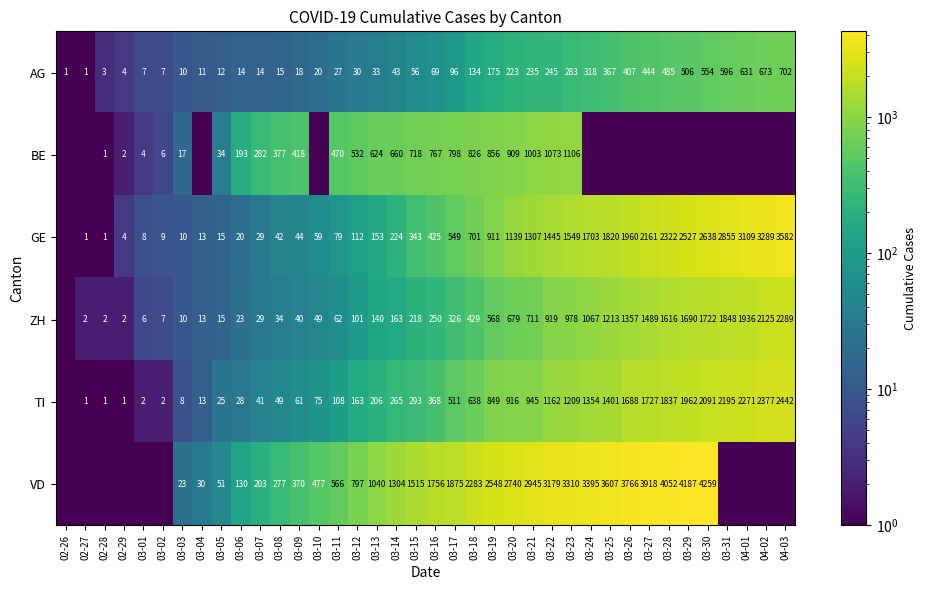

At 03-20, list the series in order from largest to smallest.

VD, GE, TI, BE, ZH, AG